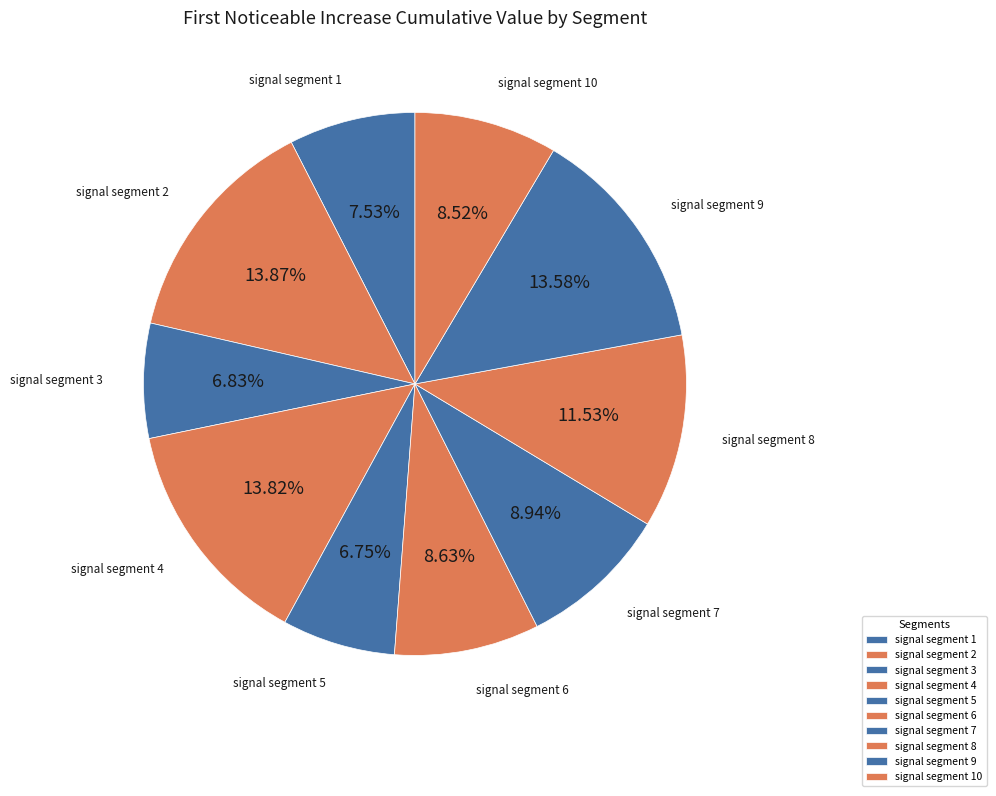

The signal segment 7 slice represents 1% of the pie. True or false?

False